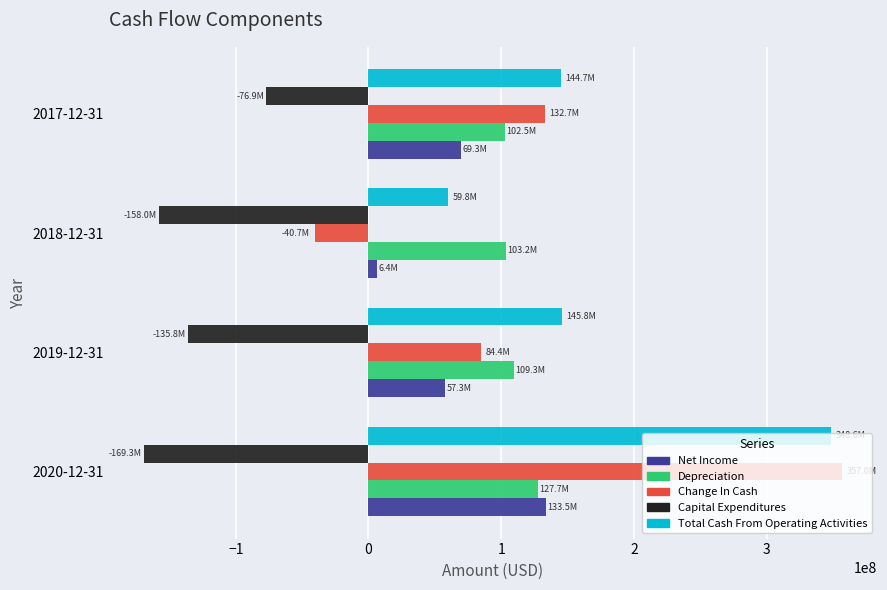

Which category has the highest value in the Change In Cash series?

2020-12-31